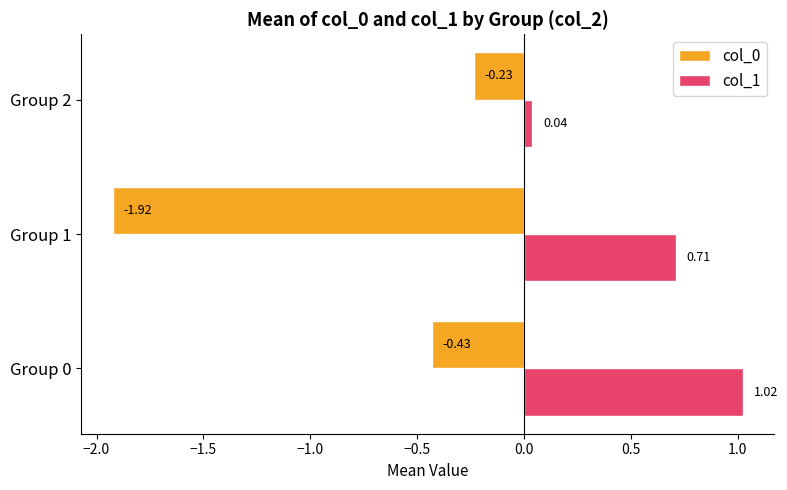

Is the value of col_1 at Group 1 greater than the value of col_0 at Group 2?

Yes